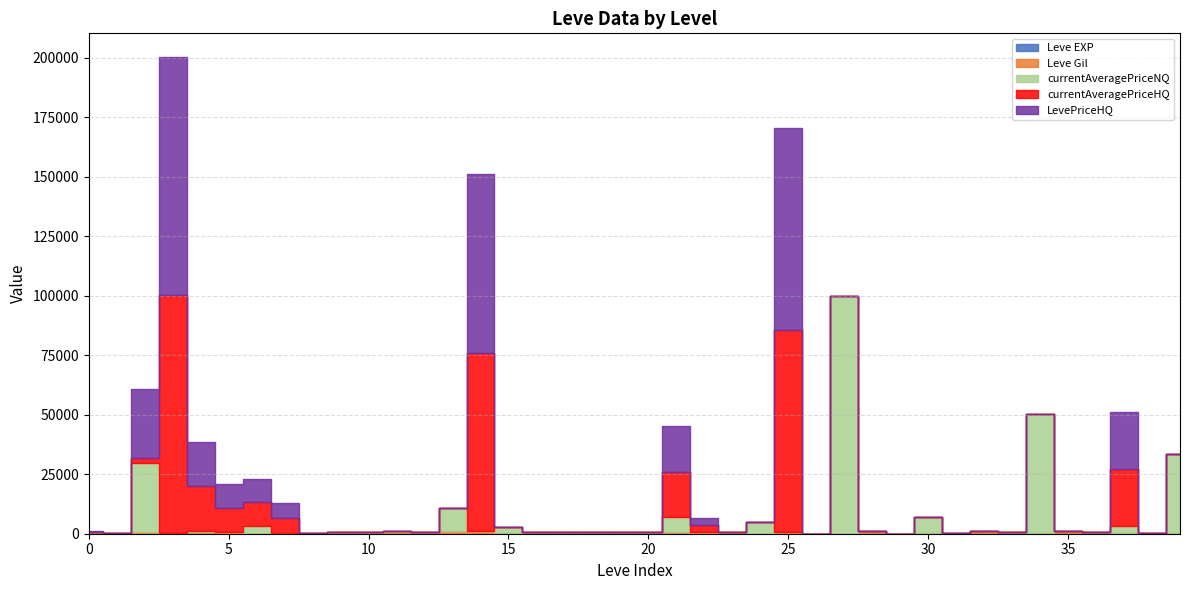

What is the value of the Leve EXP point at the 35th from the left?

47